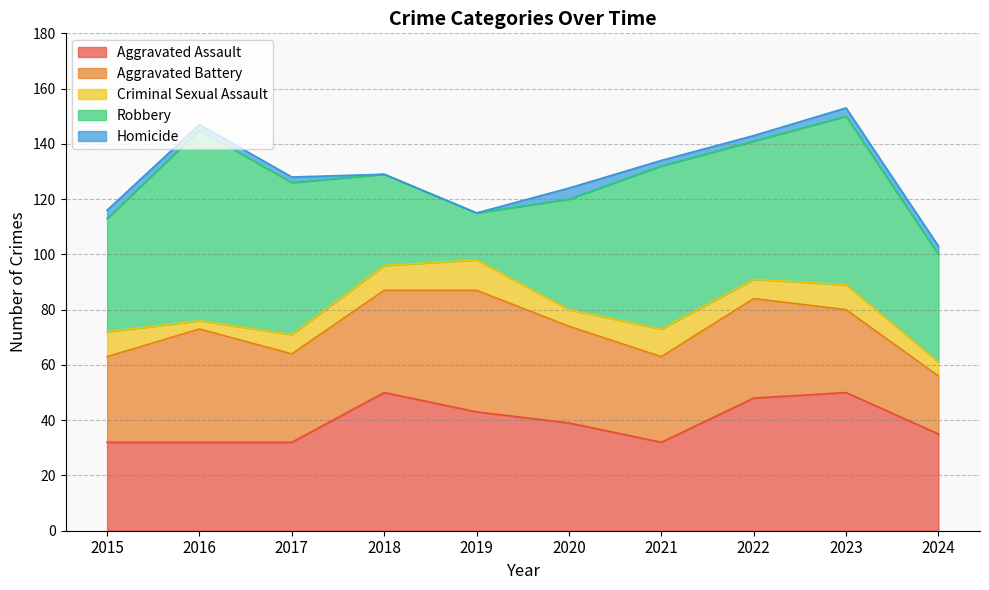

The Criminal Sexual Assault series shows 14 at 2018. True or false?

False